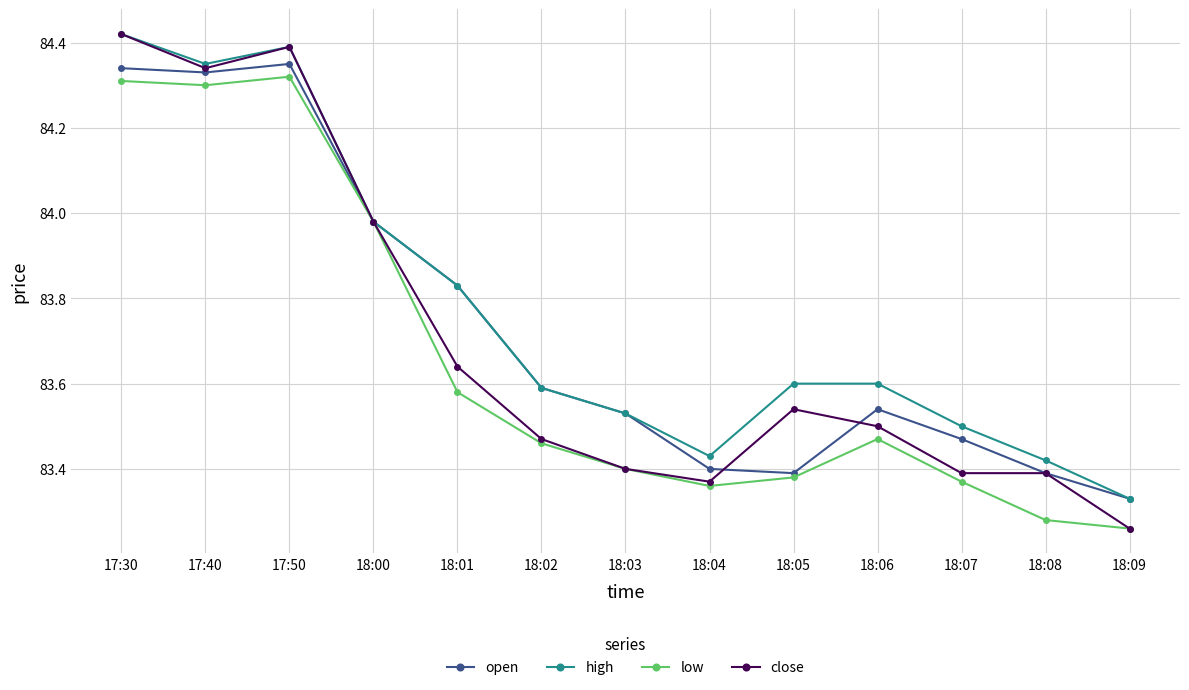

What is the average value of the low series?

83.7